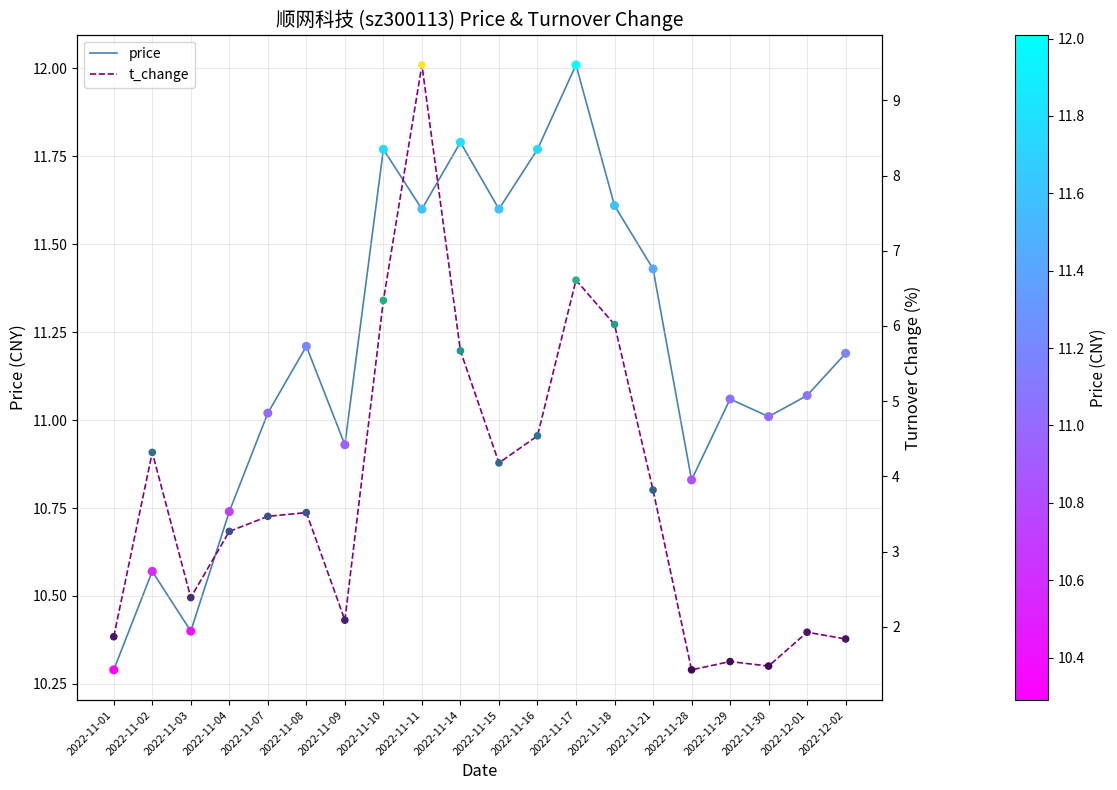

Which series has the largest Y range (max minus min)?

t_change